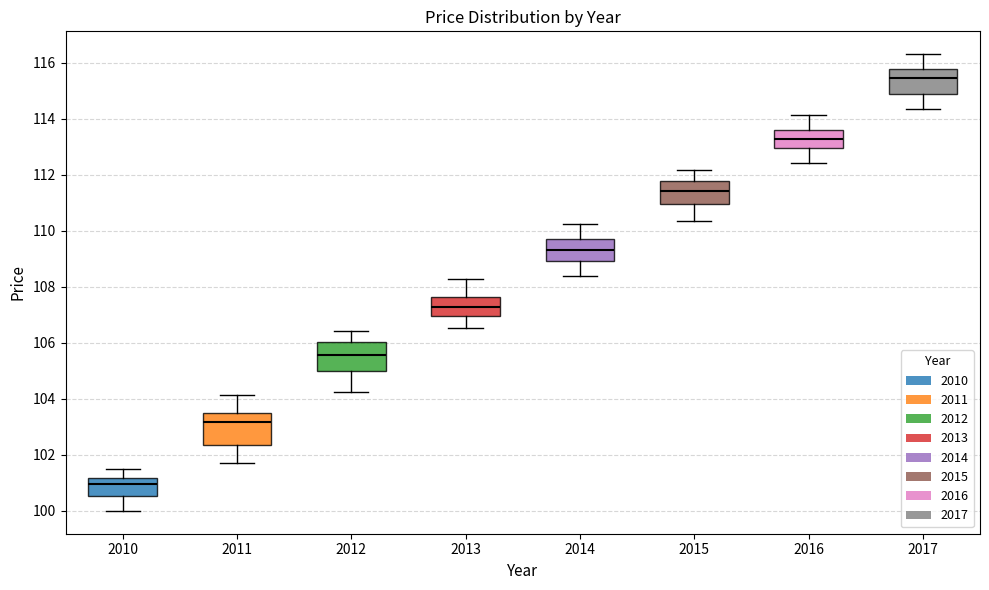

Reading left to right, read every box against the y-axis: the position of its median line, the range the box covers, and the ends of its whiskers. The values are not printed on the chart, so give them approximately, as read against the axis.

2010: median 101.0, box 100.6 to 101.2, whiskers 100.0 to 101.4
2011: median 103.2, box 102.4 to 103.6, whiskers 101.8 to 104.2
2012: median 105.6, box 105.0 to 106.0, whiskers 104.2 to 106.4
2013: median 107.2, box 107.0 to 107.6, whiskers 106.6 to 108.2
2014: median 109.4, box 109.0 to 109.8, whiskers 108.4 to 110.2
2015: median 111.4, box 111.0 to 111.8, whiskers 110.4 to 112.2
2016: median 113.2, box 113.0 to 113.6, whiskers 112.4 to 114.2
2017: median 115.4, box 114.8 to 115.8, whiskers 114.4 to 116.4